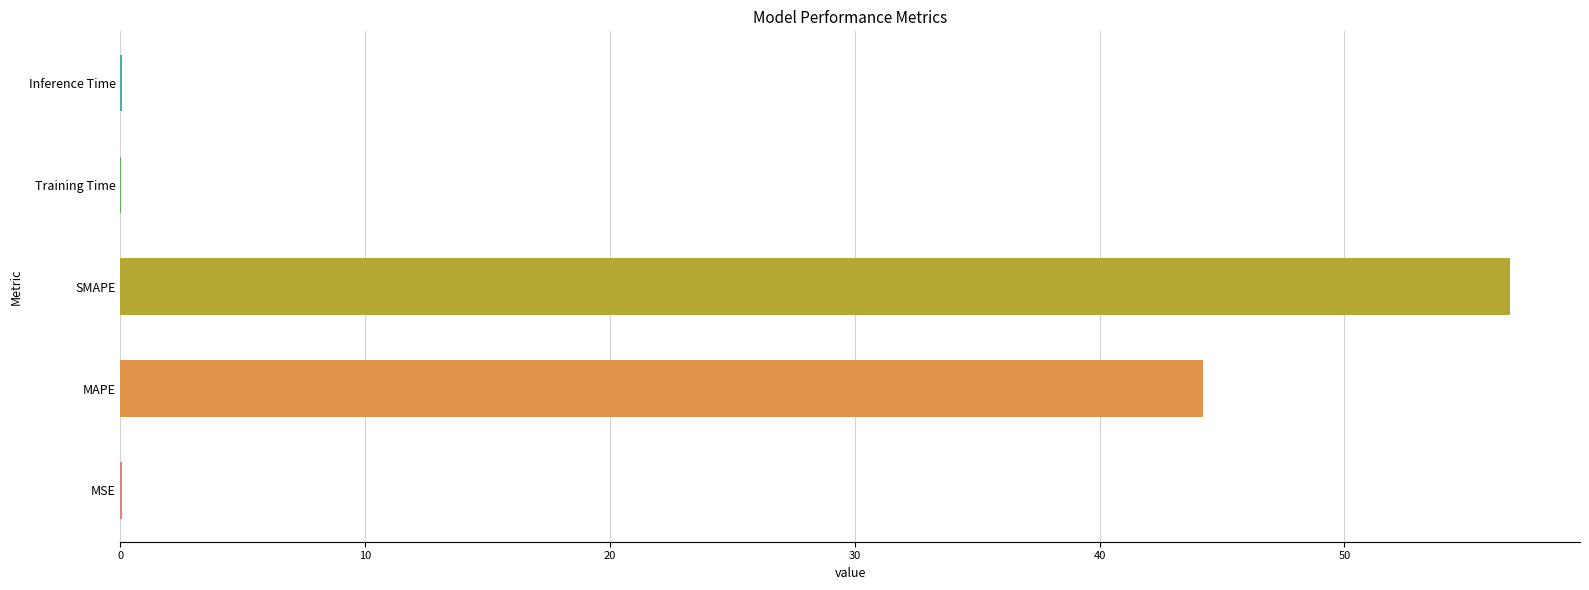

What is the maximum value shown in the chart?

56.8